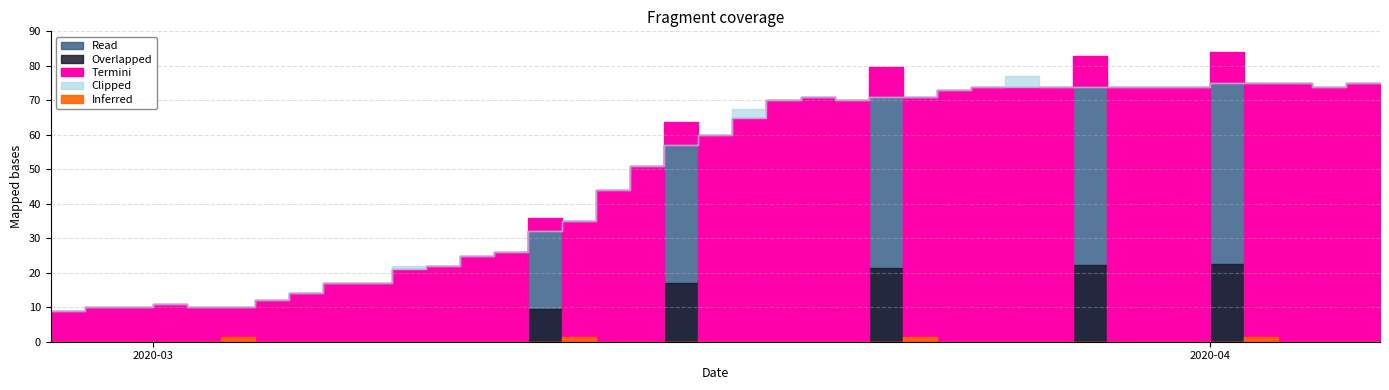

Read the value at 2020-04-01, to the nearest 5.

75